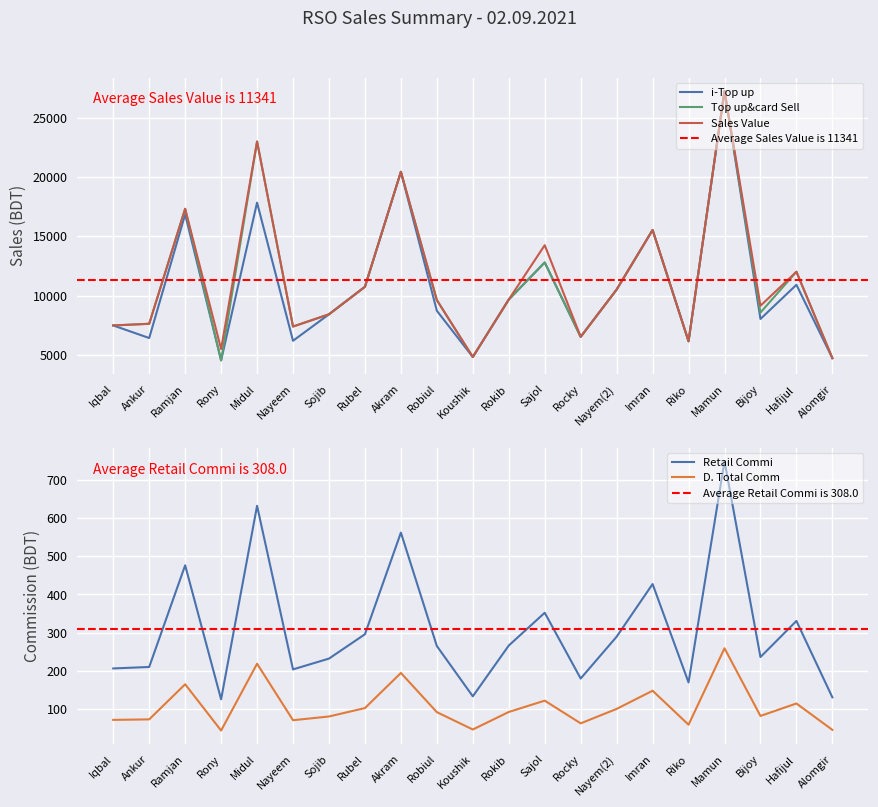

True or false: i-Top up and Act Value intersect in this chart.

False